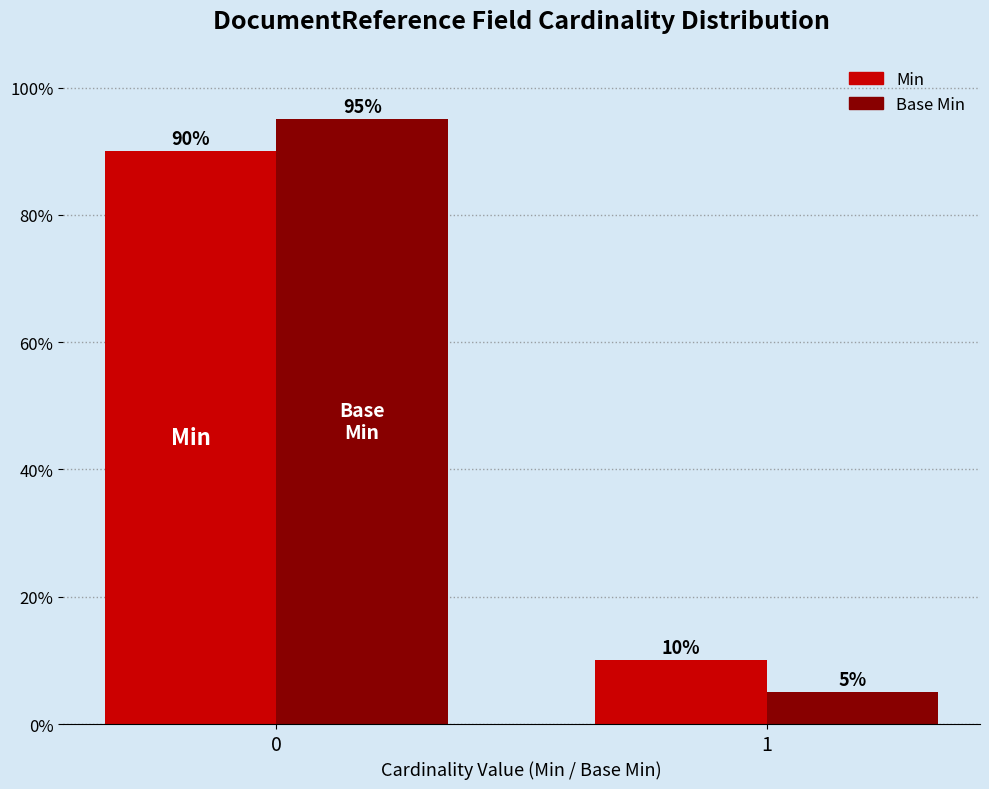

Reading left to right, extract all data points from this chart.

Min: 90	10
Base Min: 95	5